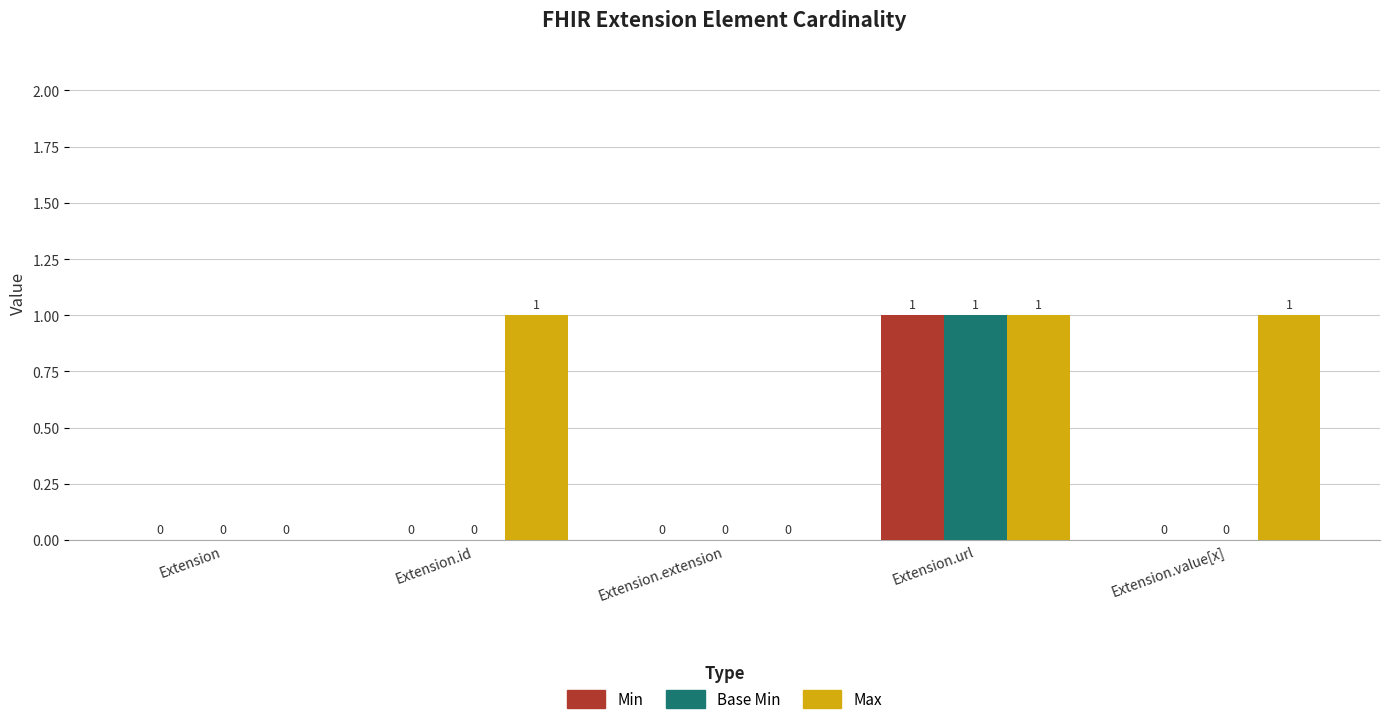

How many categories are shown in the chart?

5